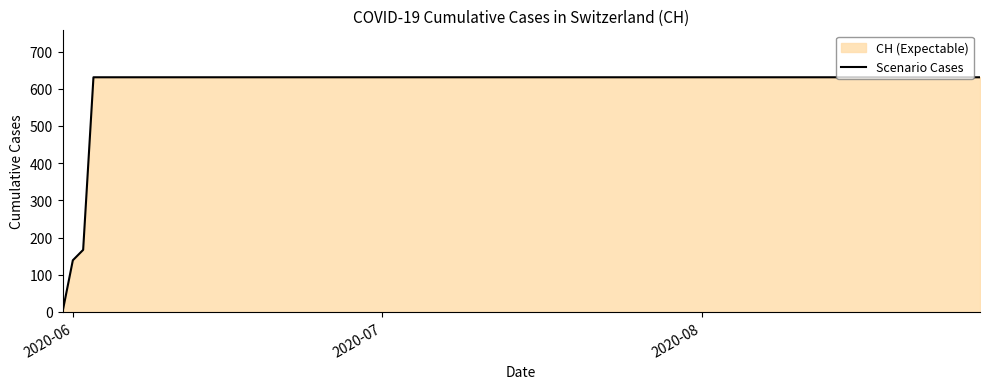

What is the greatest value displayed?

631